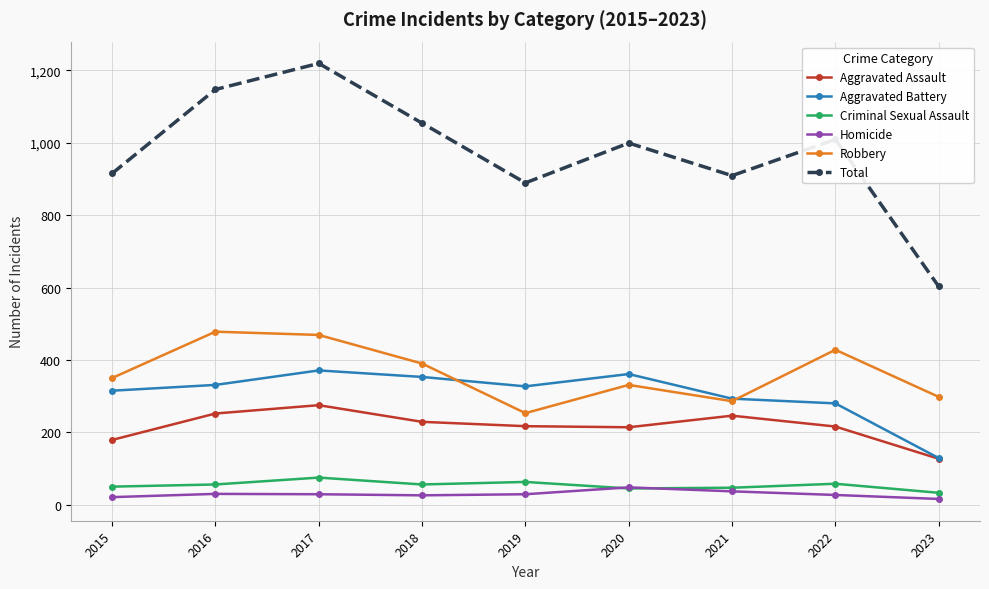

At which label does Total reach its peak?

2017